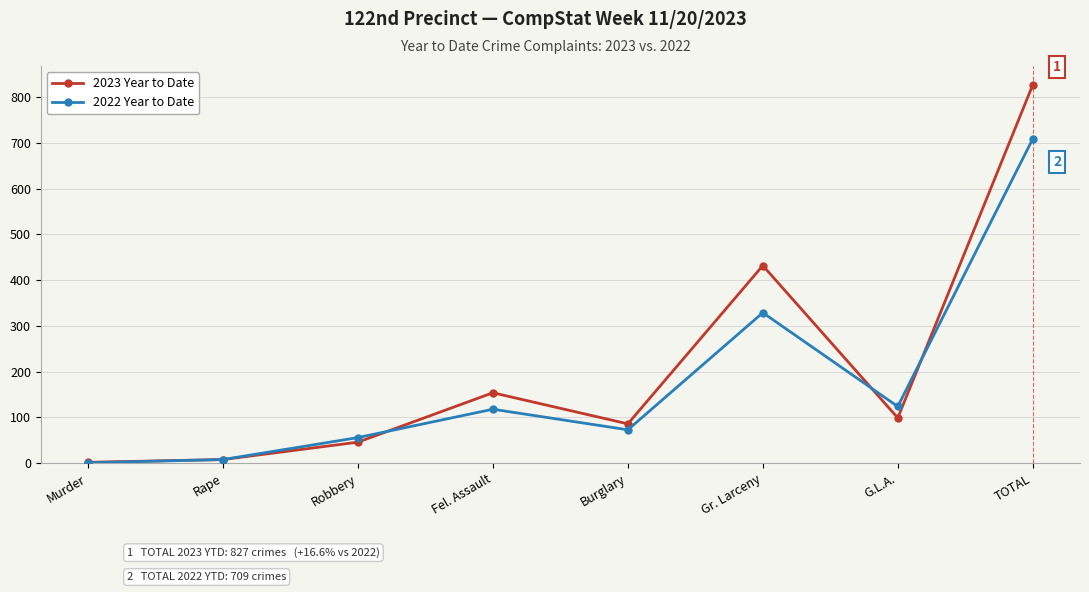

What is the spread (max minus min) of values at G.L.A.?

25